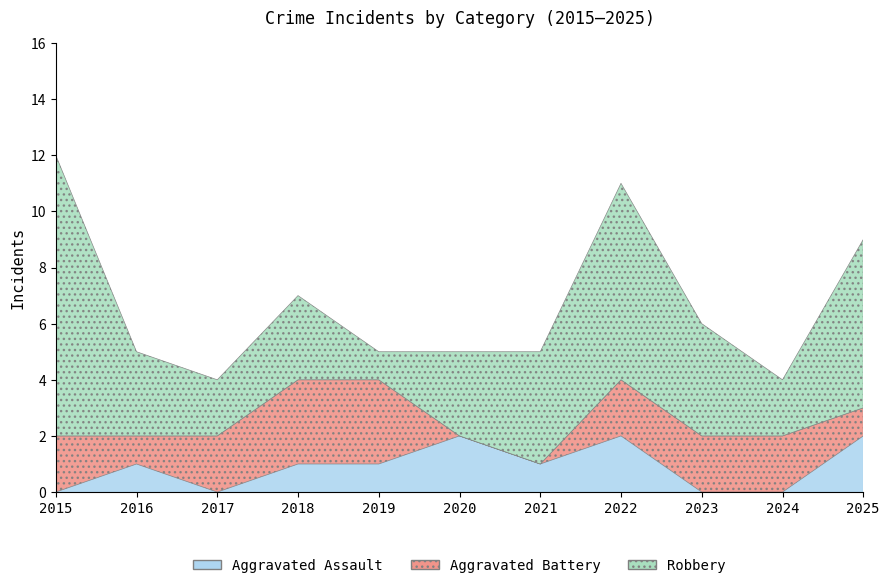

How many positive values does the Aggravated Assault series have?

7